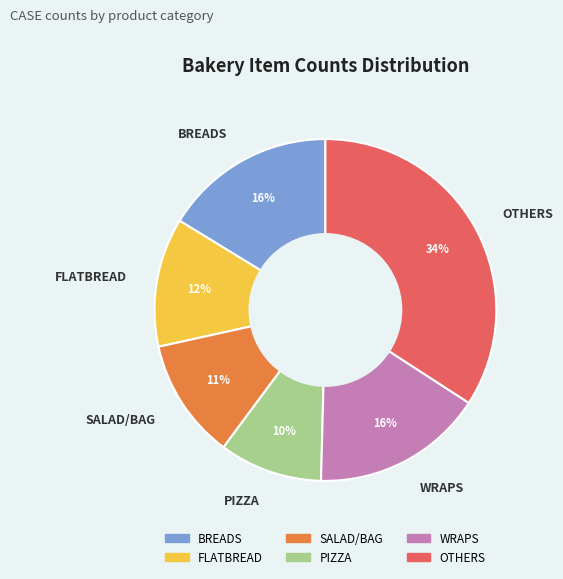

Is there any slice that represents more than half of the pie?

No